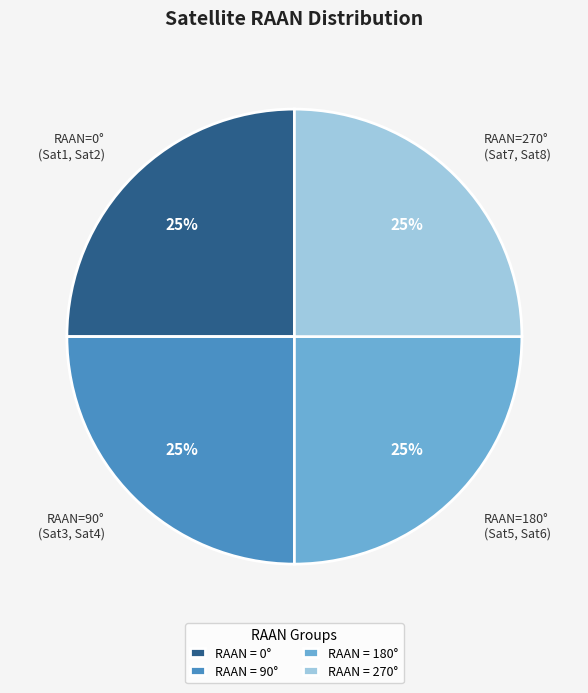

Is there any slice that represents more than half of the pie?

No